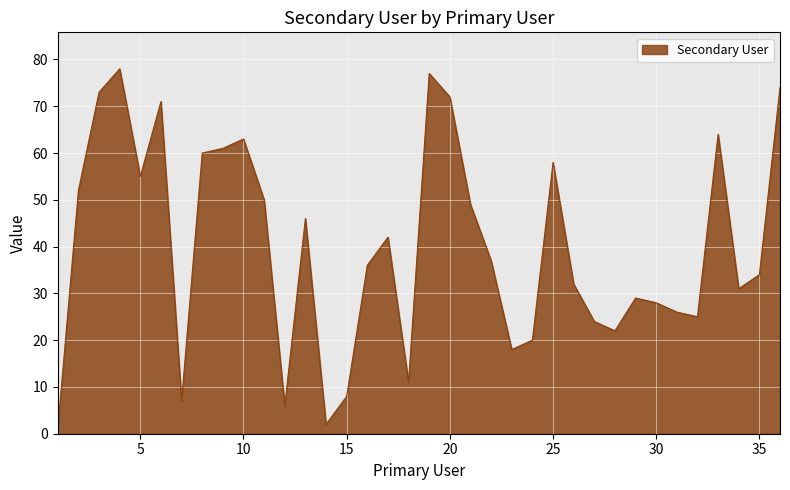

What is the difference between the maximum and minimum values?

77